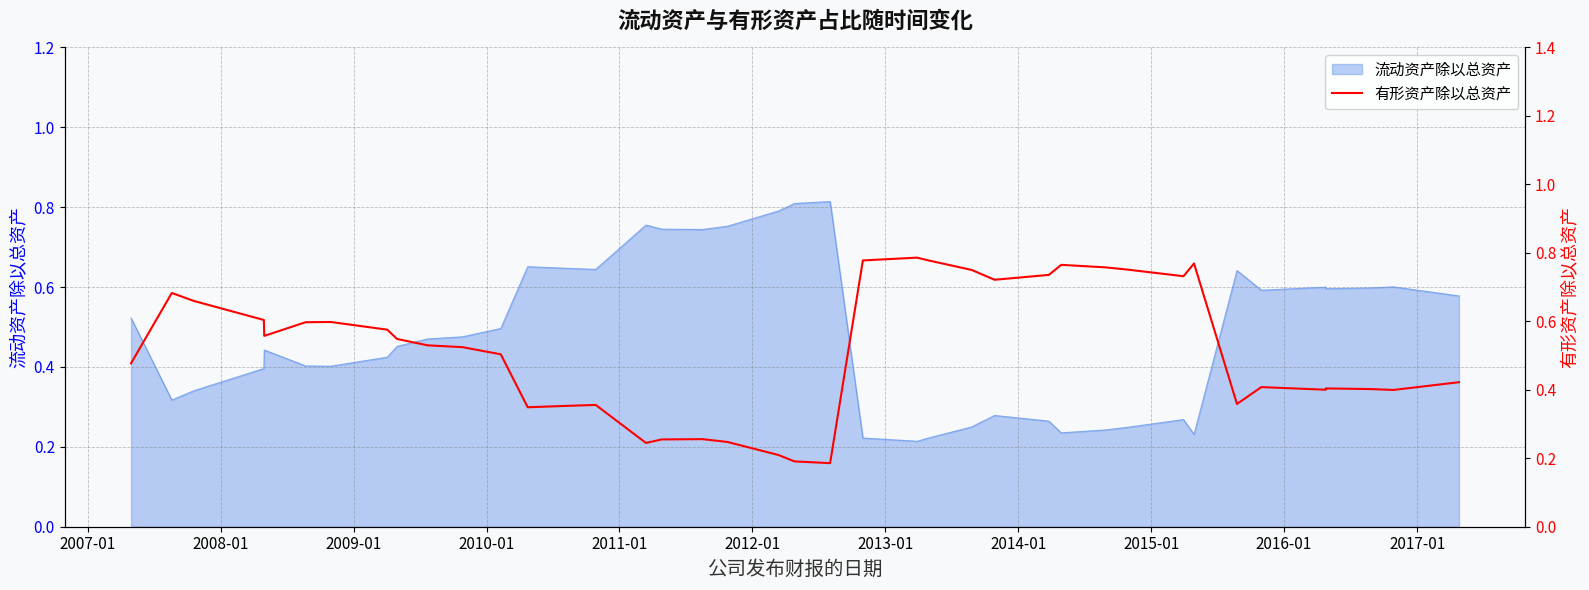

What is the difference between the second highest and second lowest values?

0.6